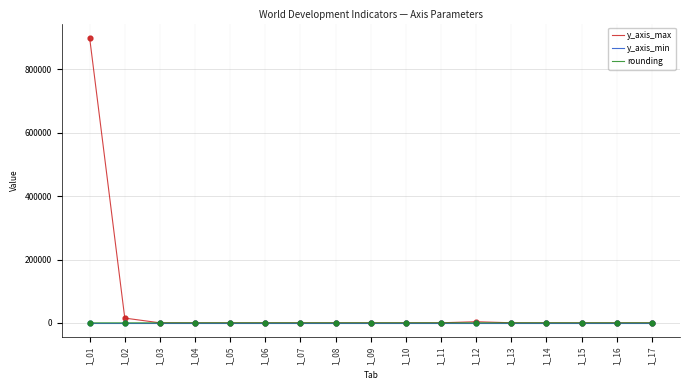

Which series has the largest total across all categories?

y_axis_max